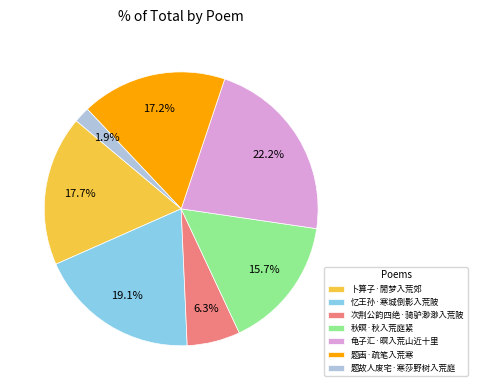

Do 龟子汇·暝入荒山近十里 and 次荆公韵四绝·骑驴渺渺入荒陂 together represent more than half of the pie?

No